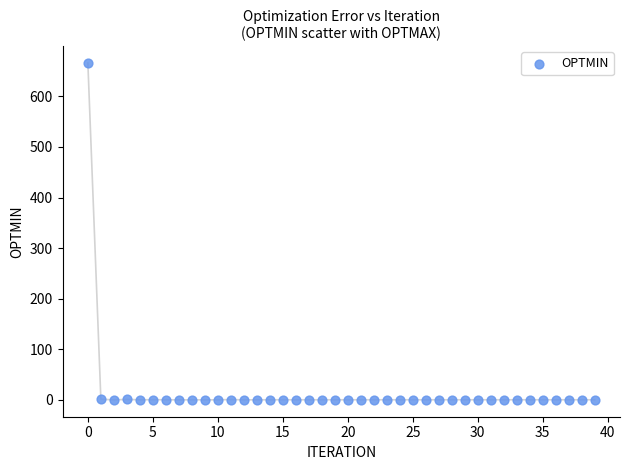

What is the range of Y values (max minus min)?

665.9